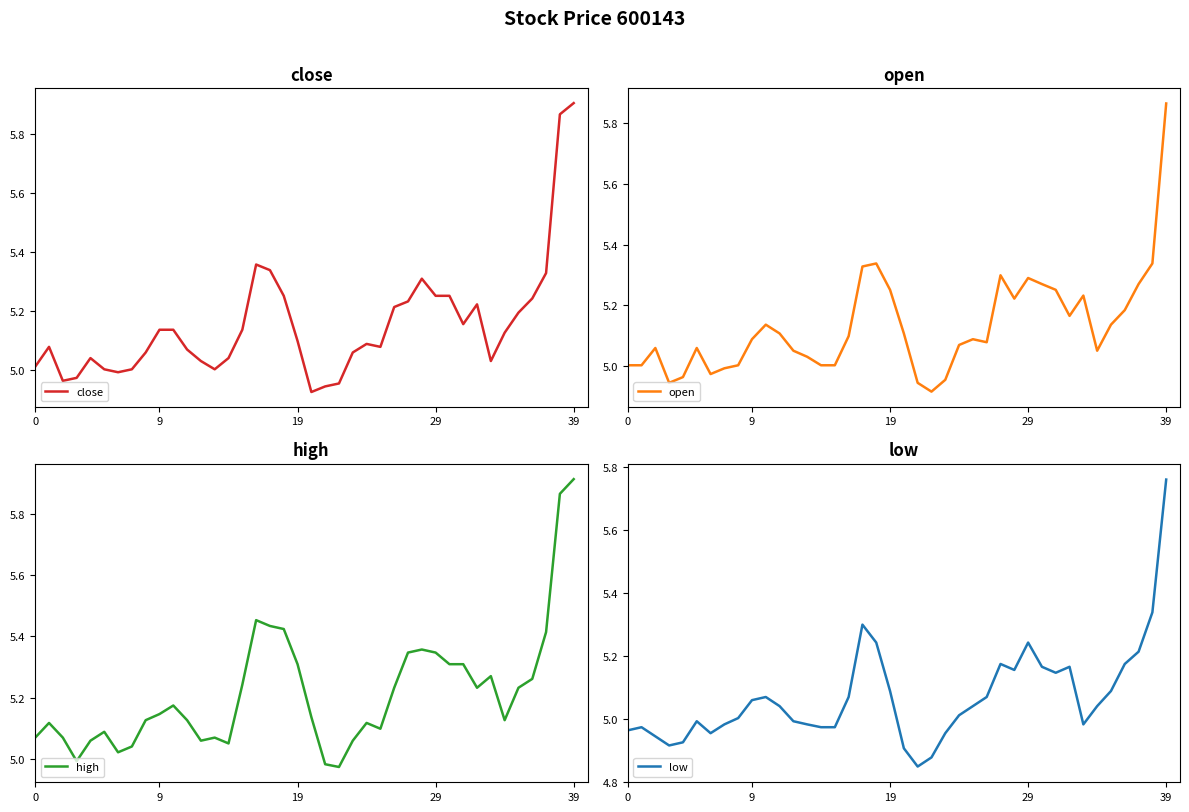

At 15, list the series in order from smallest to largest.

low, open, close, high